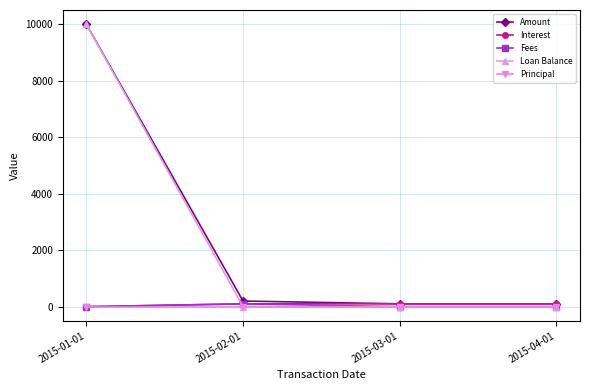

Which series has the widest spread of values?

Loan Balance